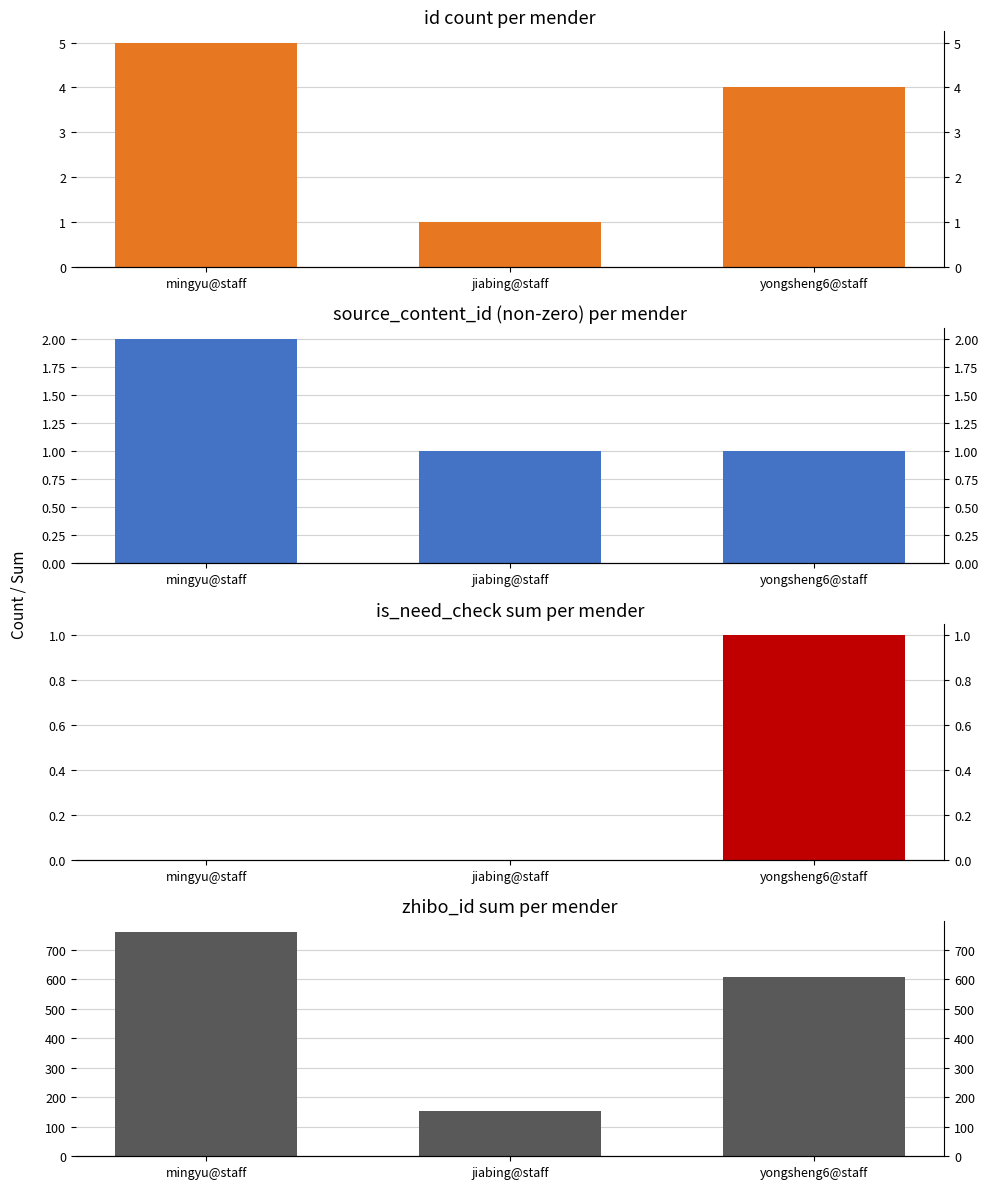

Which category has the lowest value in the source_content_id_nonzero series?

jiabing@staff